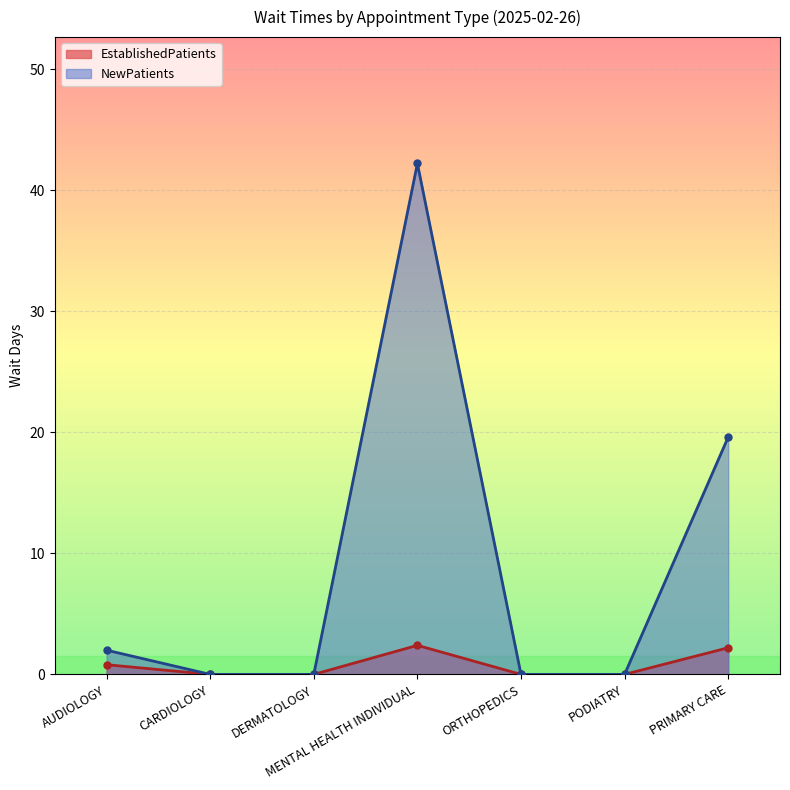

Rank the series at CARDIOLOGY from lowest to highest value.

EstablishedPatients, NewPatients